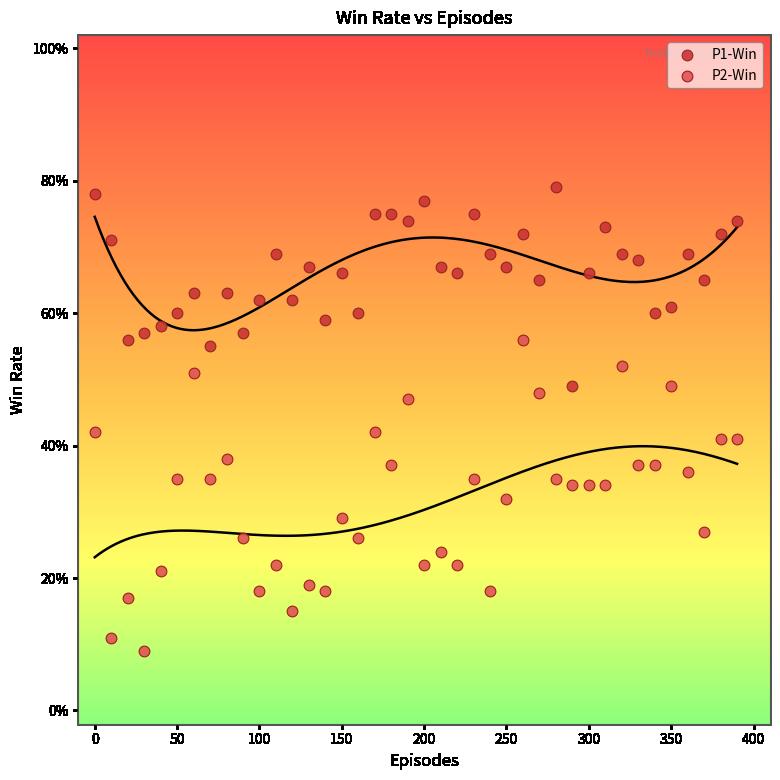

What are all the series names shown in the legend?

P1-Win, P2-Win